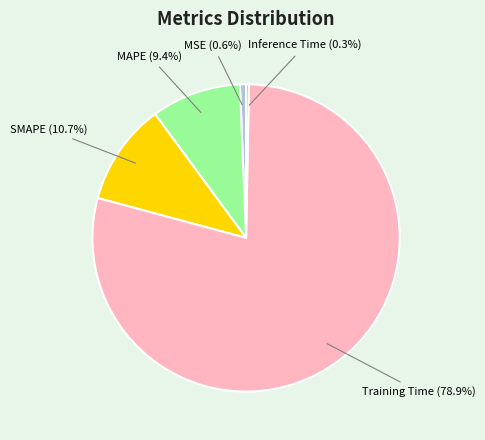

Does Training Time account for over 50% of the chart?

Yes